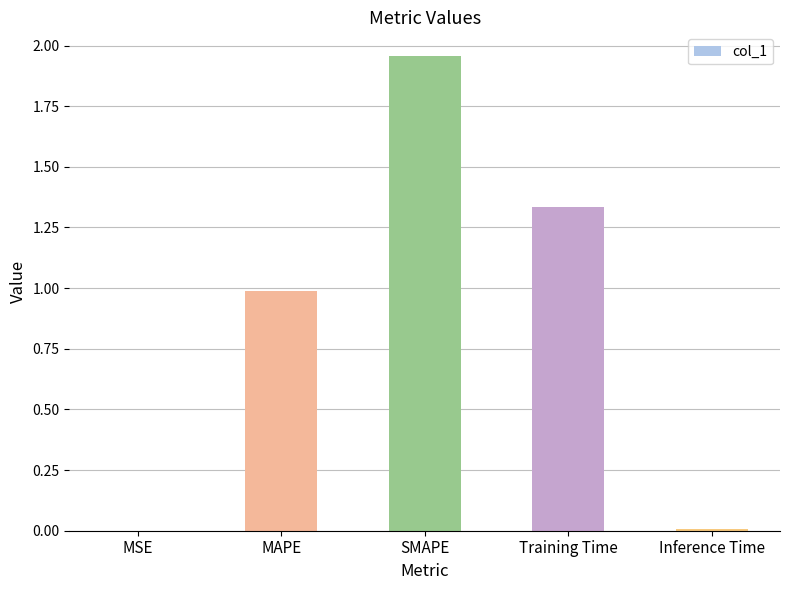

Is it true that the value at Training Time is 0.4?

False